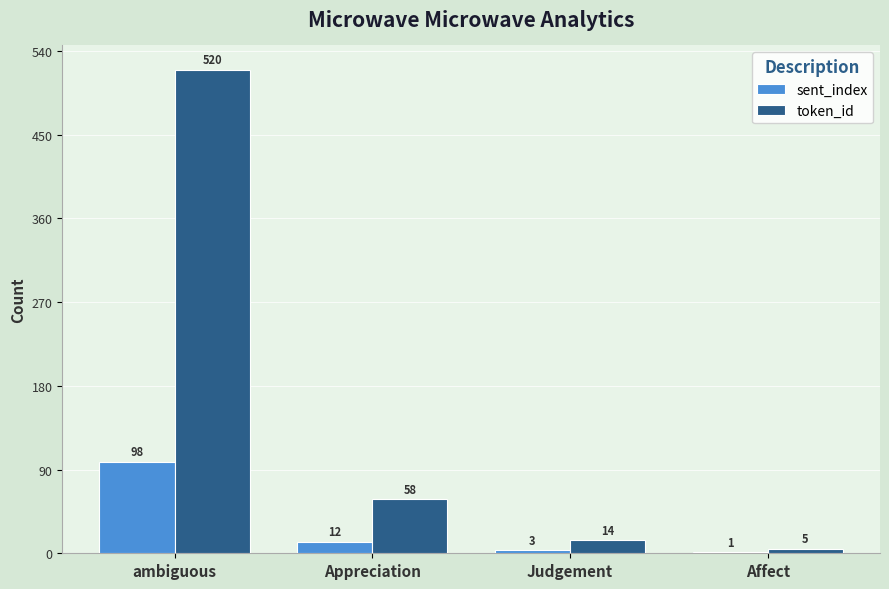

Which series changed the most between ambiguous and Judgement?

token_id